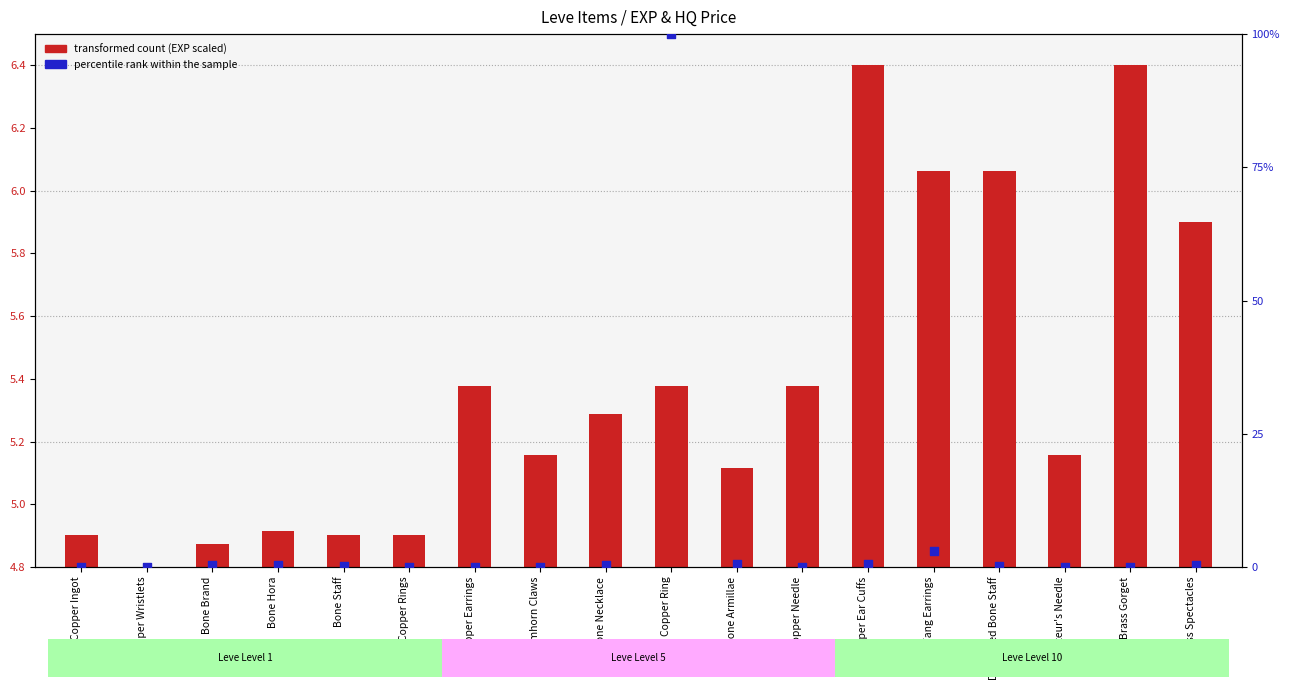

What are all the series names shown in the legend?

transformed count (EXP scaled), percentile rank within the sample